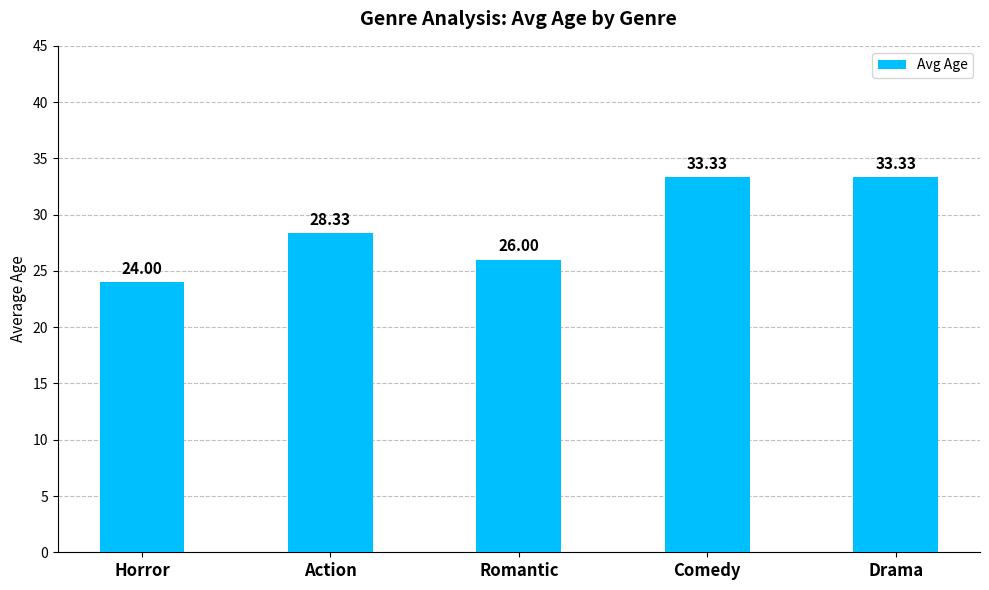

What is the change in value from Horror to Action?

+4.3